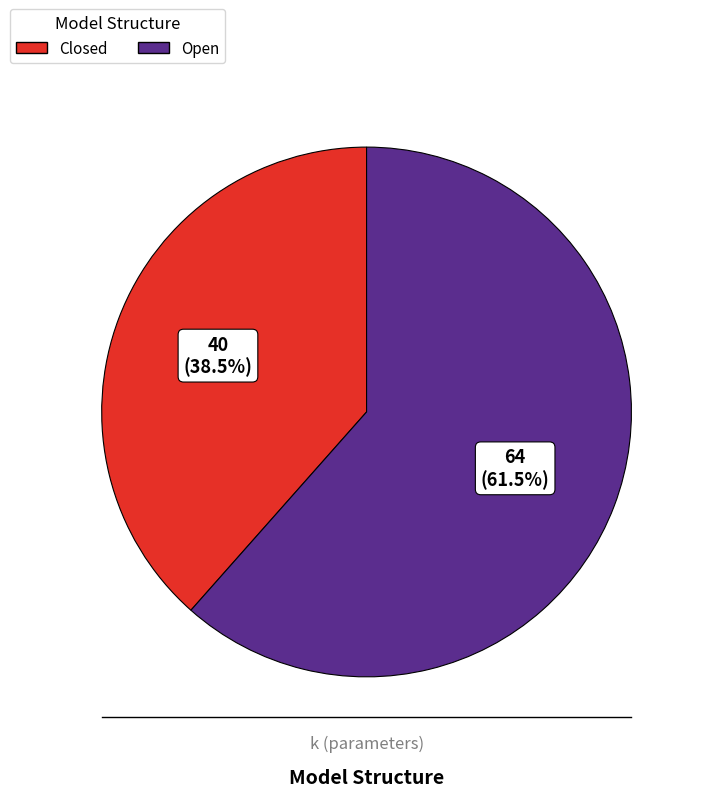

Which slice is the smallest?

Closed